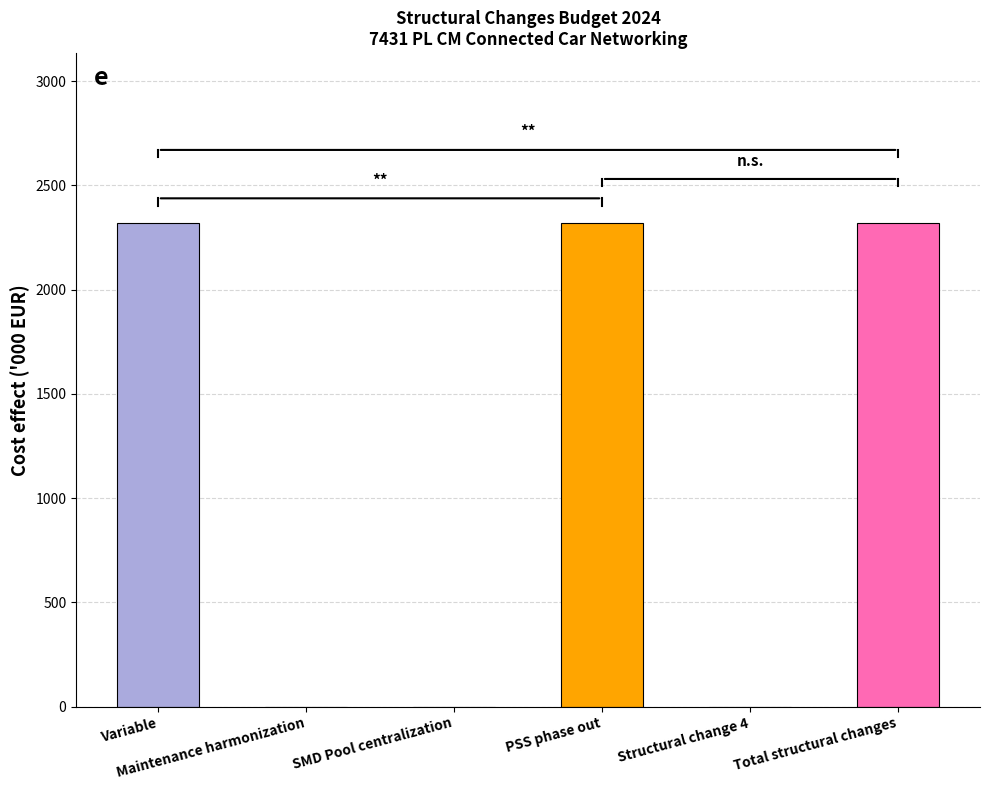

The value at Maintenance harmonization is 1337.5. True or false?

False